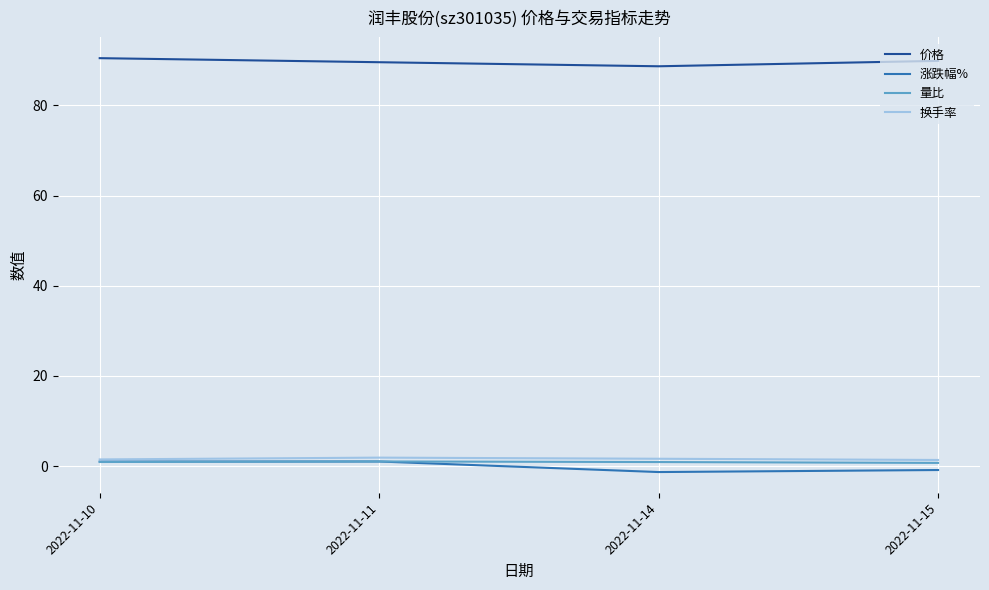

True or false: 量比 and 价格 intersect in this chart.

False